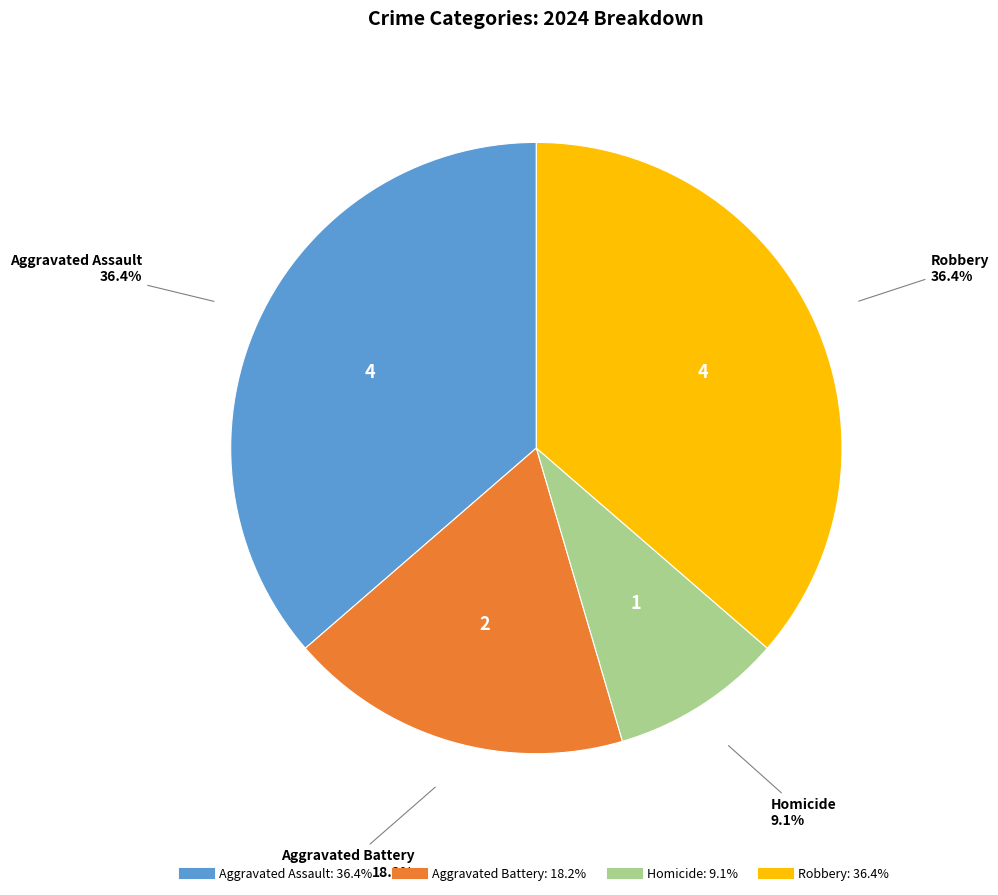

To the nearest percent, what is the combined percentage of Aggravated Assault and Aggravated Battery?

55%